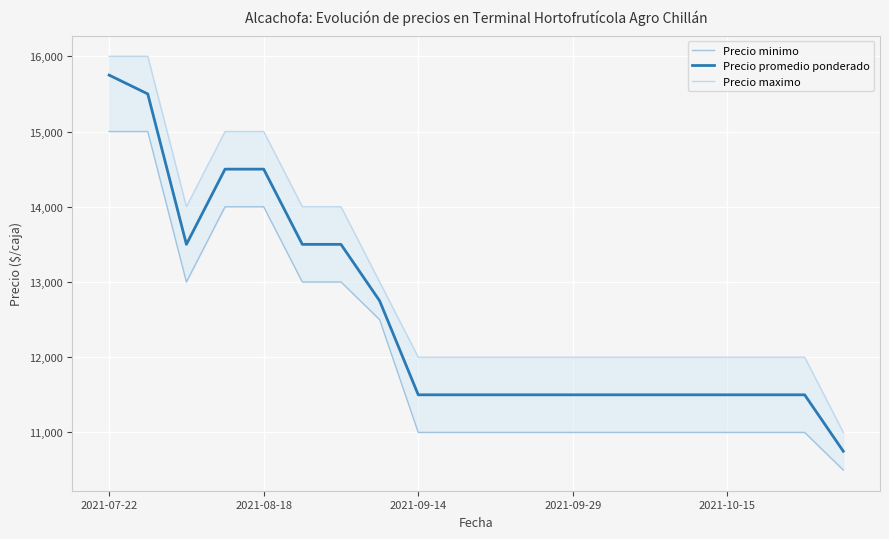

What is the lowest value of the Precio maximo series?

11000